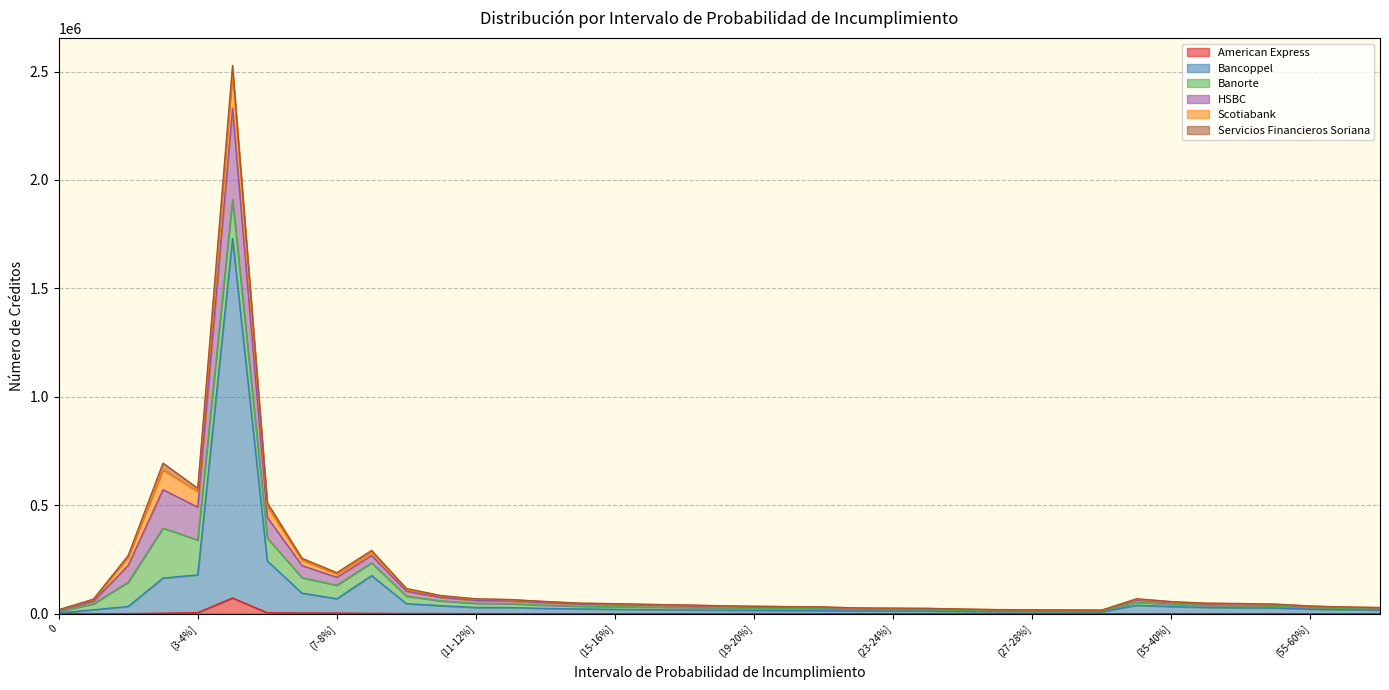

What are all the series names shown in the legend?

American Express, Bancoppel, Banorte, HSBC, Scotiabank, Servicios Financieros Soriana